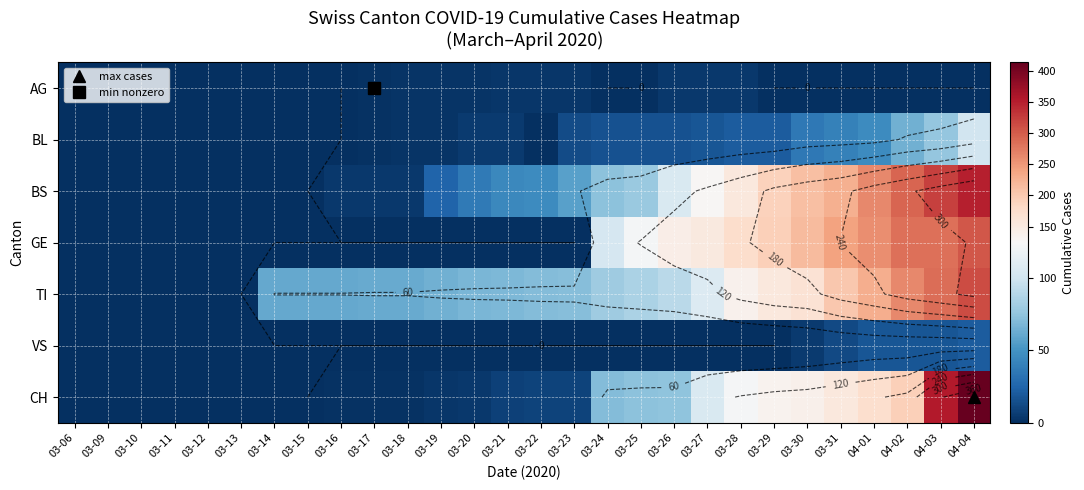

List the labels in order of BS value, smallest first.

03-06, 03-09, 03-10, 03-11, 03-12, 03-13, 03-14, 03-15, 03-16, 03-17, 03-18, 03-19, 03-20, 03-21, 03-22, 03-23, 03-24, 03-25, 03-26, 03-27, 03-28, 03-29, 03-30, 03-31, 04-01, 04-02, 04-03, 04-04